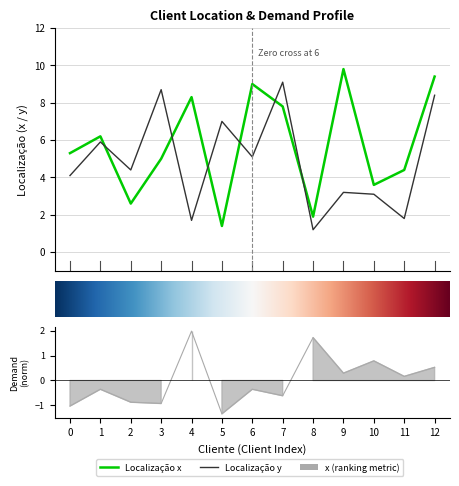

How many values in the Localização x series are below 5?

5